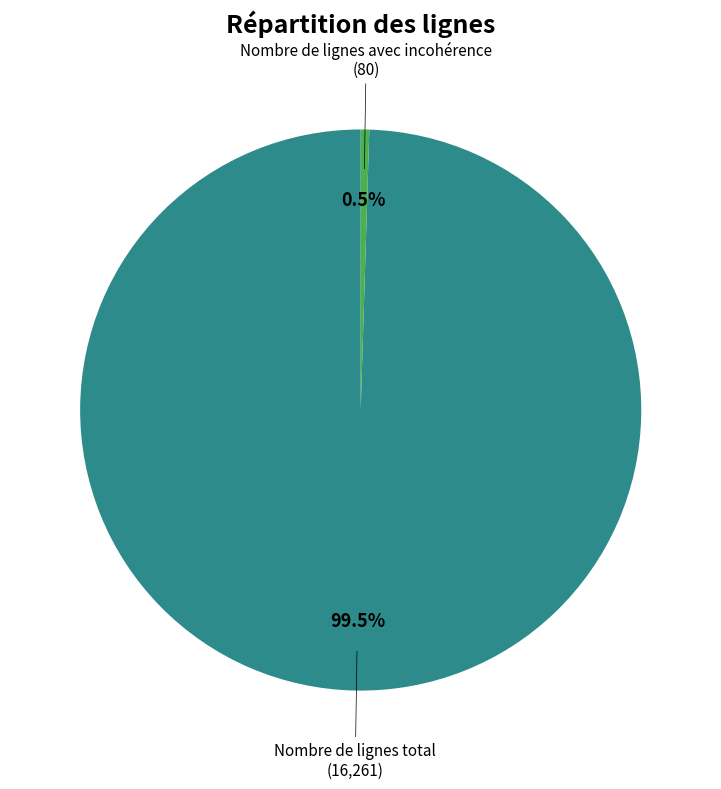

Combined, do Nombre de lignes avec incohérence and Nombre de lignes total account for over 50%?

Yes